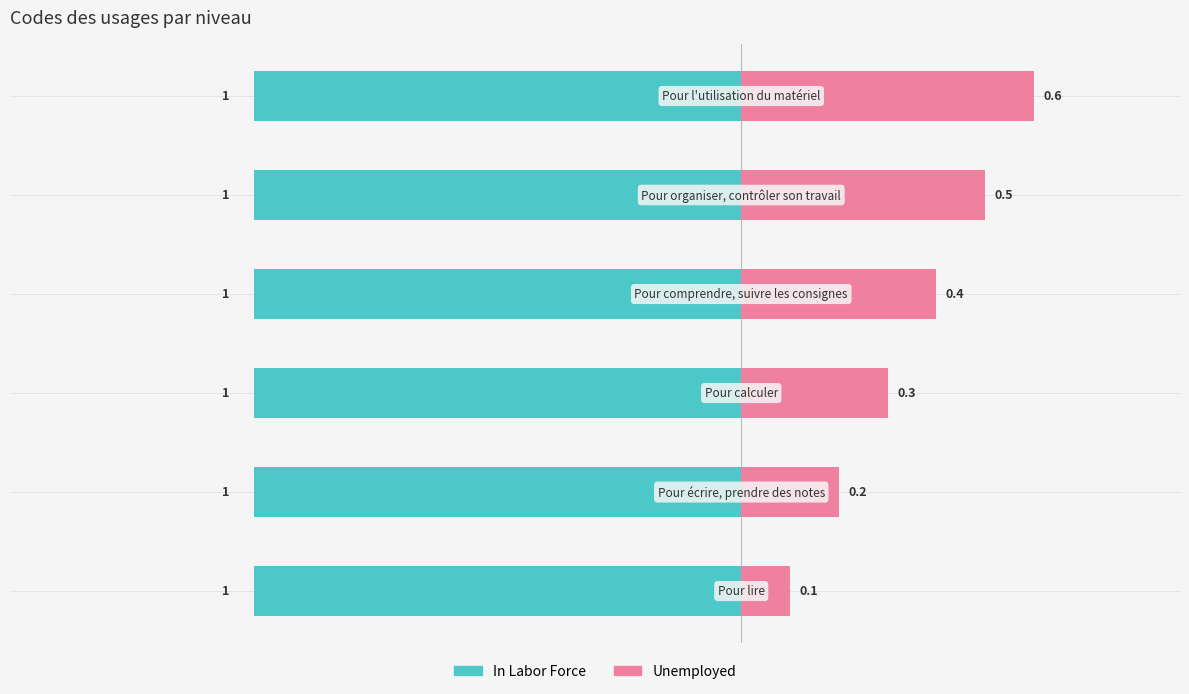

What position from the left is 0.5?

5